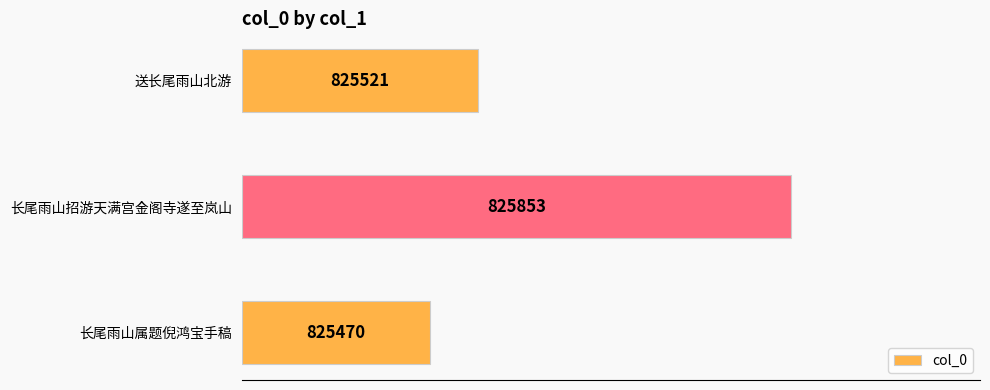

True or false: the data shows 329 at 长尾雨山属题倪鸿宝手稿.

False